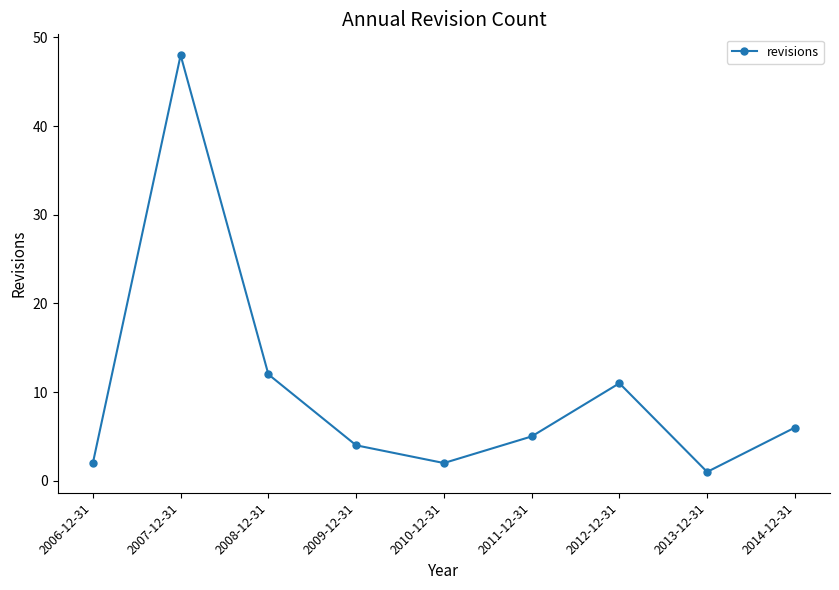

What is the sum of all values?

91